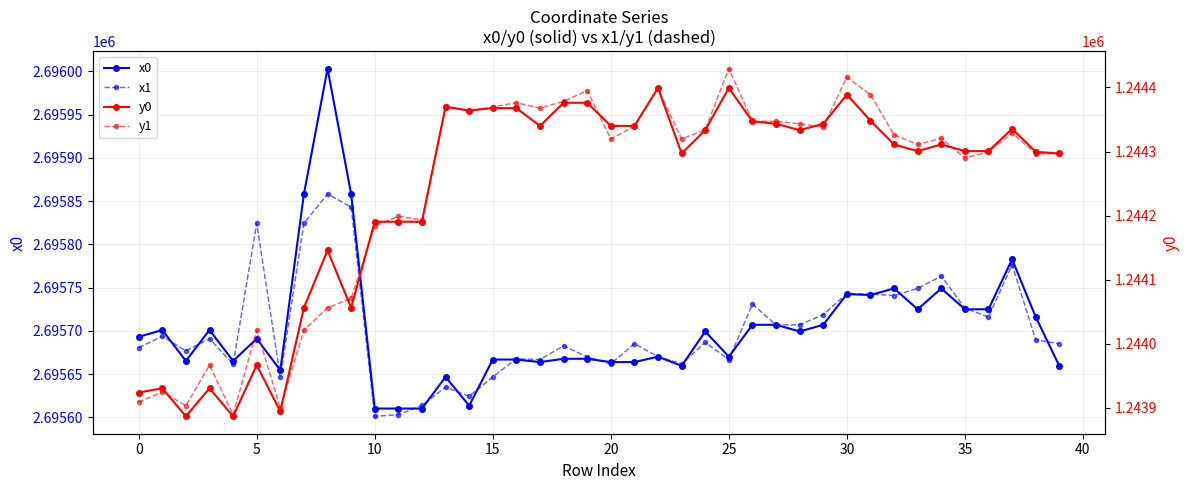

Which series changed the most between 16 and 32?

x0